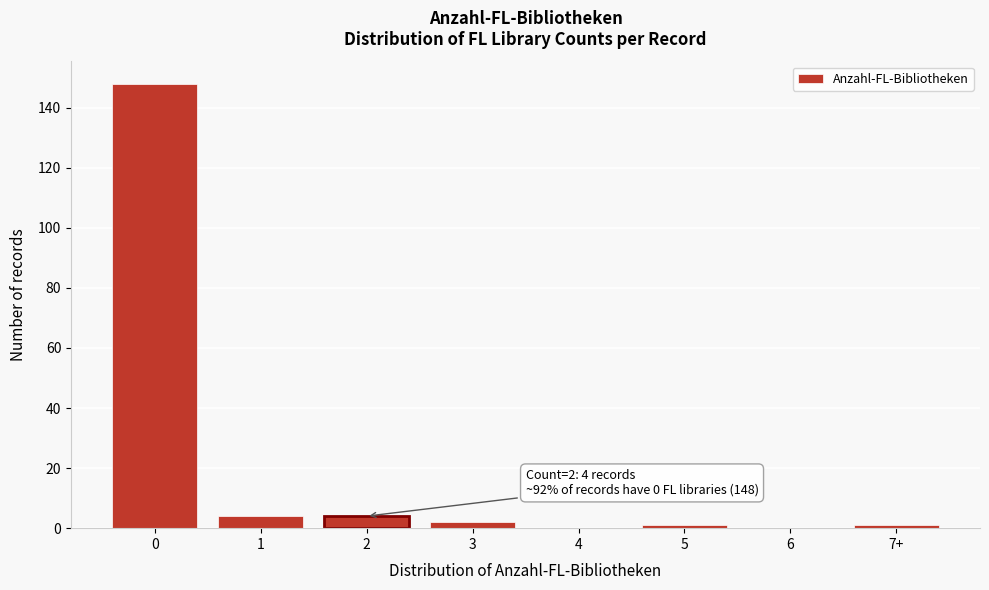

Reading left to right, list all the values displayed in this chart.

0=148	1=4	2=4	3=2	4=0	5=1	6=0	7+=1